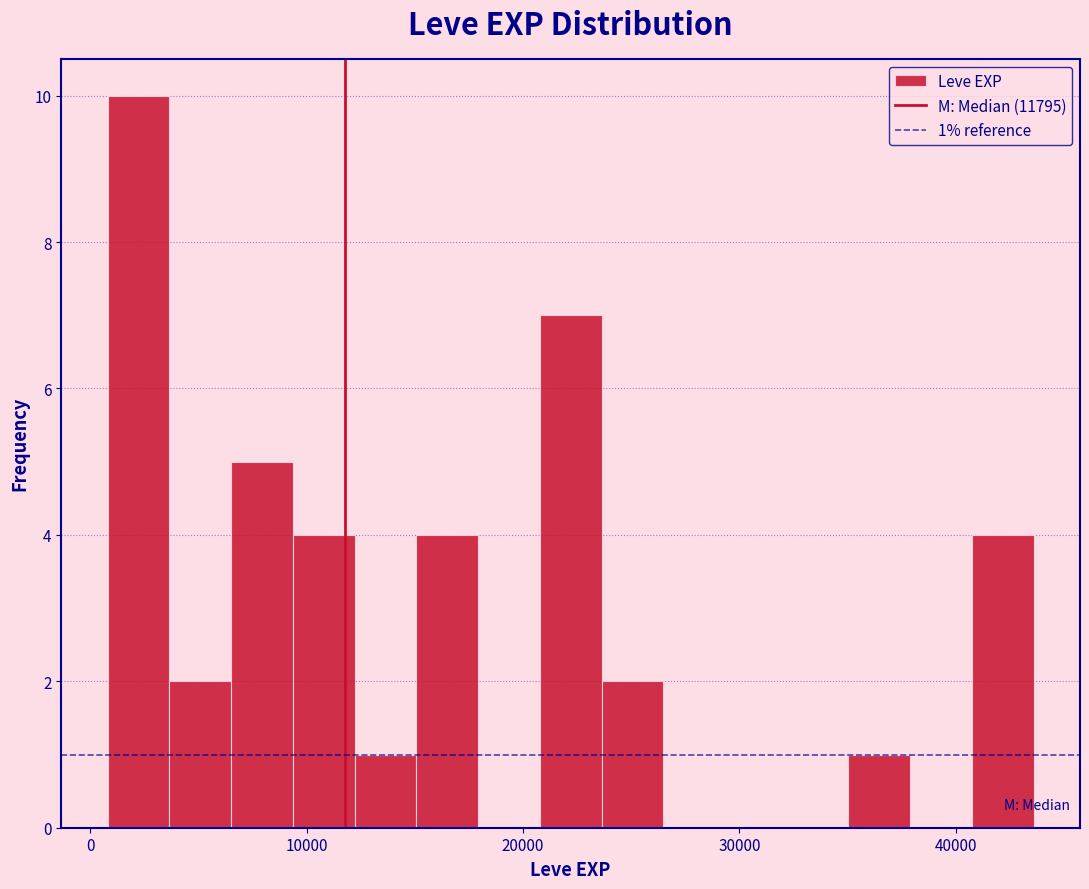

Around what value on the x-axis is the tallest bar? Give the approximate position of its centre, as read against the axis.

2000